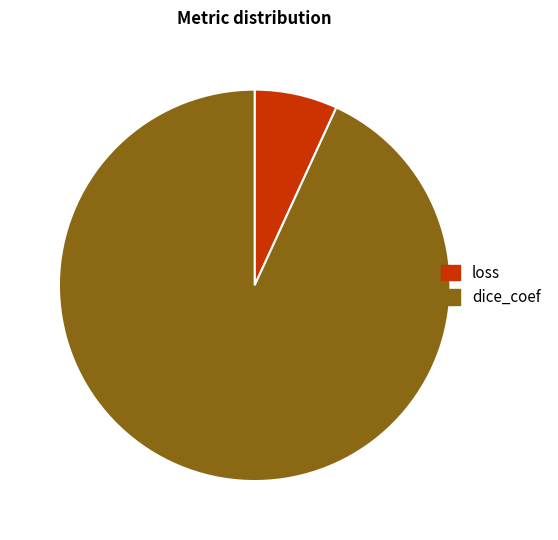

How many slices are in this pie chart?

2